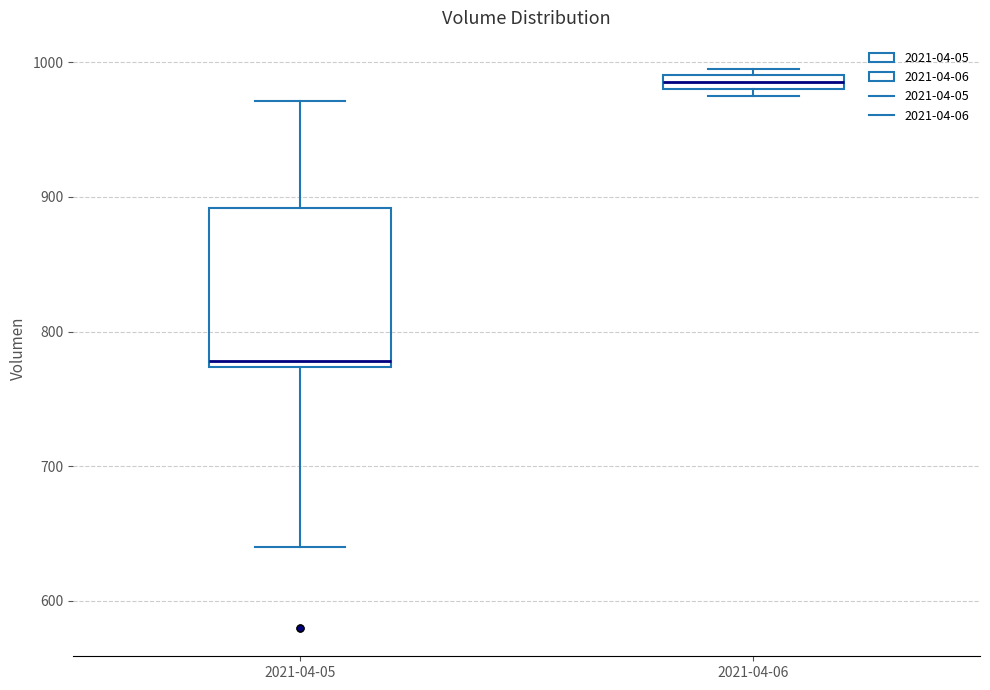

Which box is the tallest, from its lower edge to its upper edge?

2021-04-05